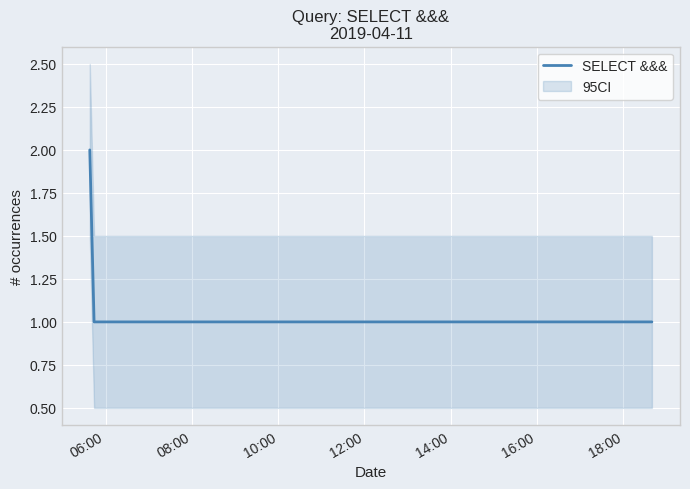

Reading right to left, what are all the values shown in this chart?

1	1	1	1	1	1	1	1	2